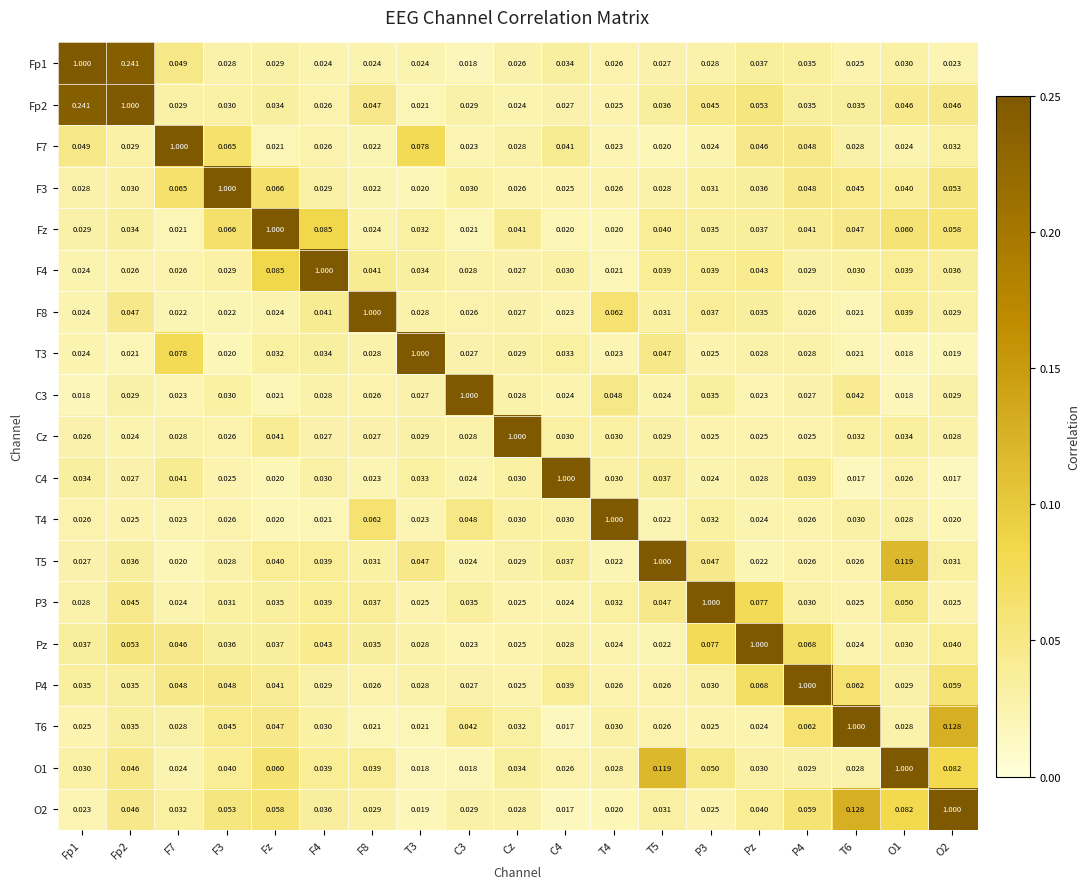

Is the value of Fp2 at C3 greater than the value of F8 at F4?

No